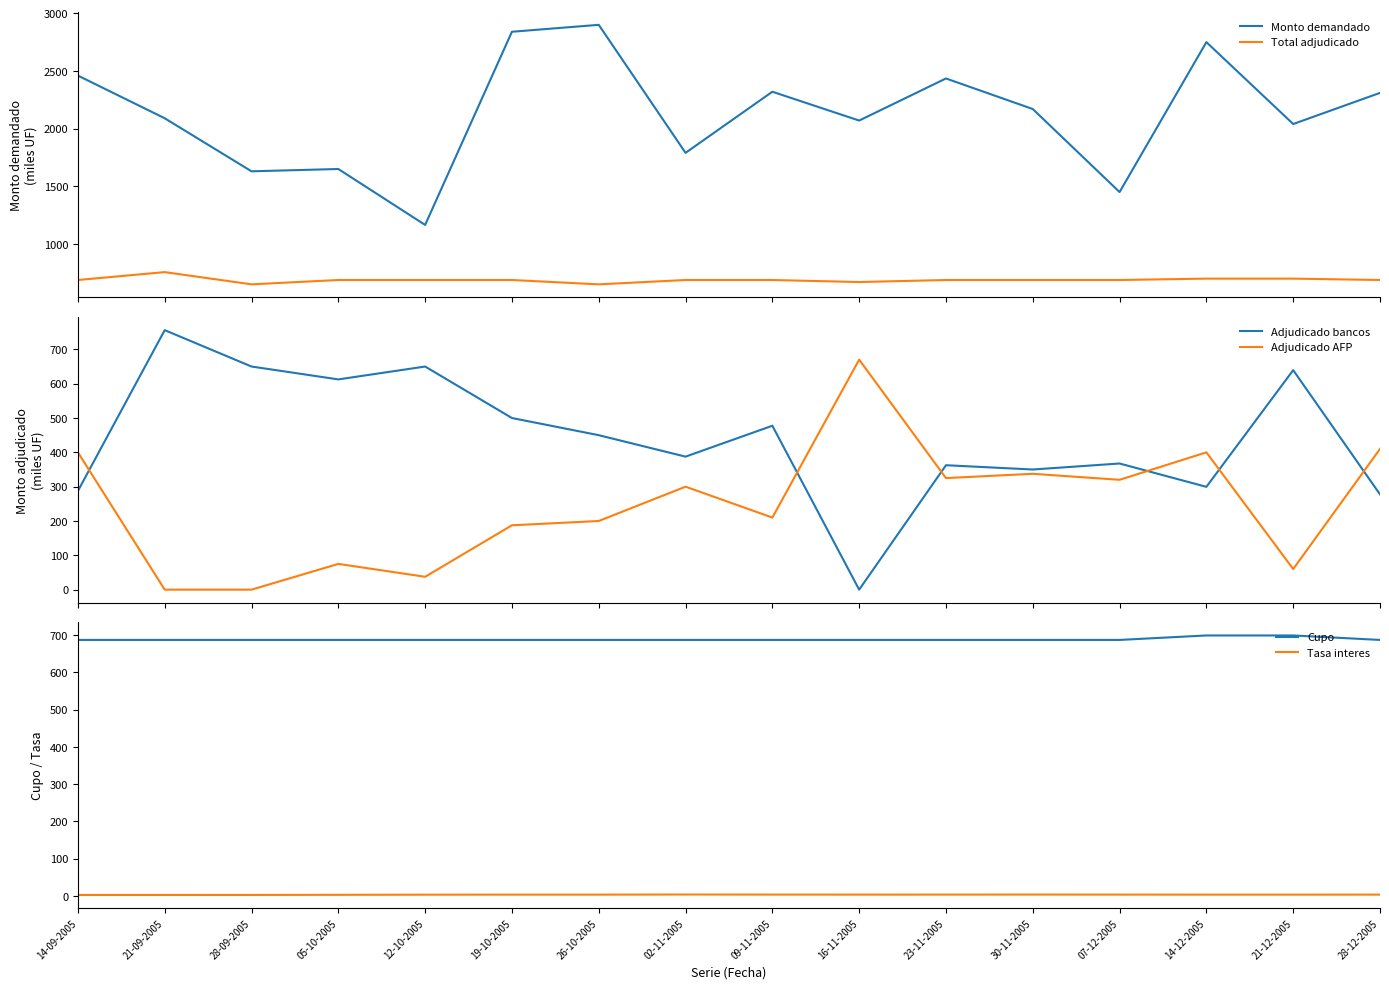

Between 21-12-2005 and 26-10-2005, which is larger?

26-10-2005